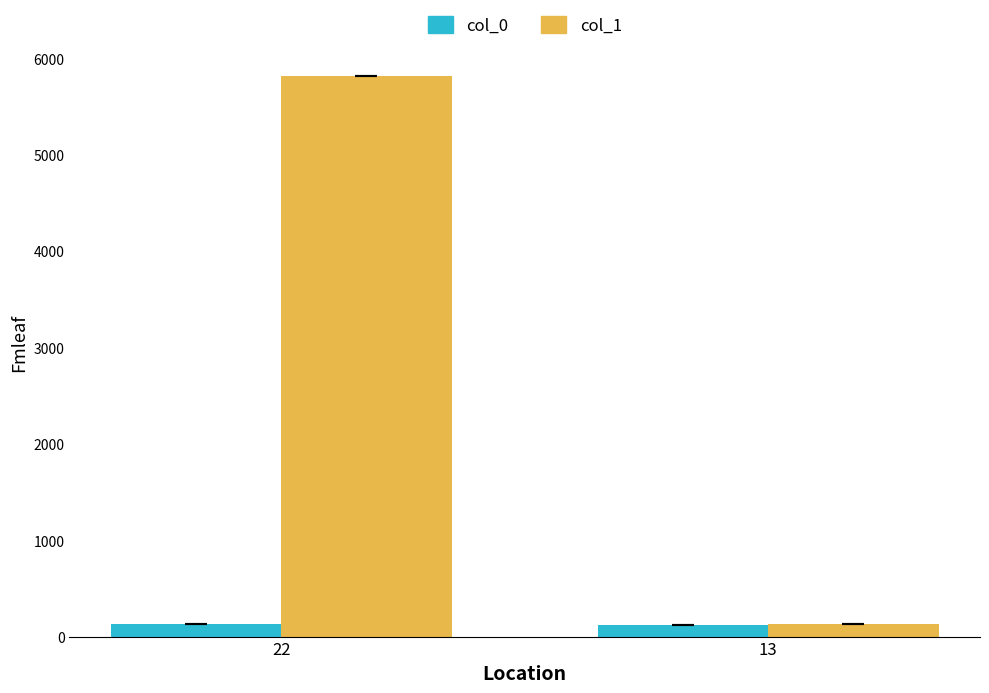

List the labels in order of col_1 value, smallest first.

13, 22